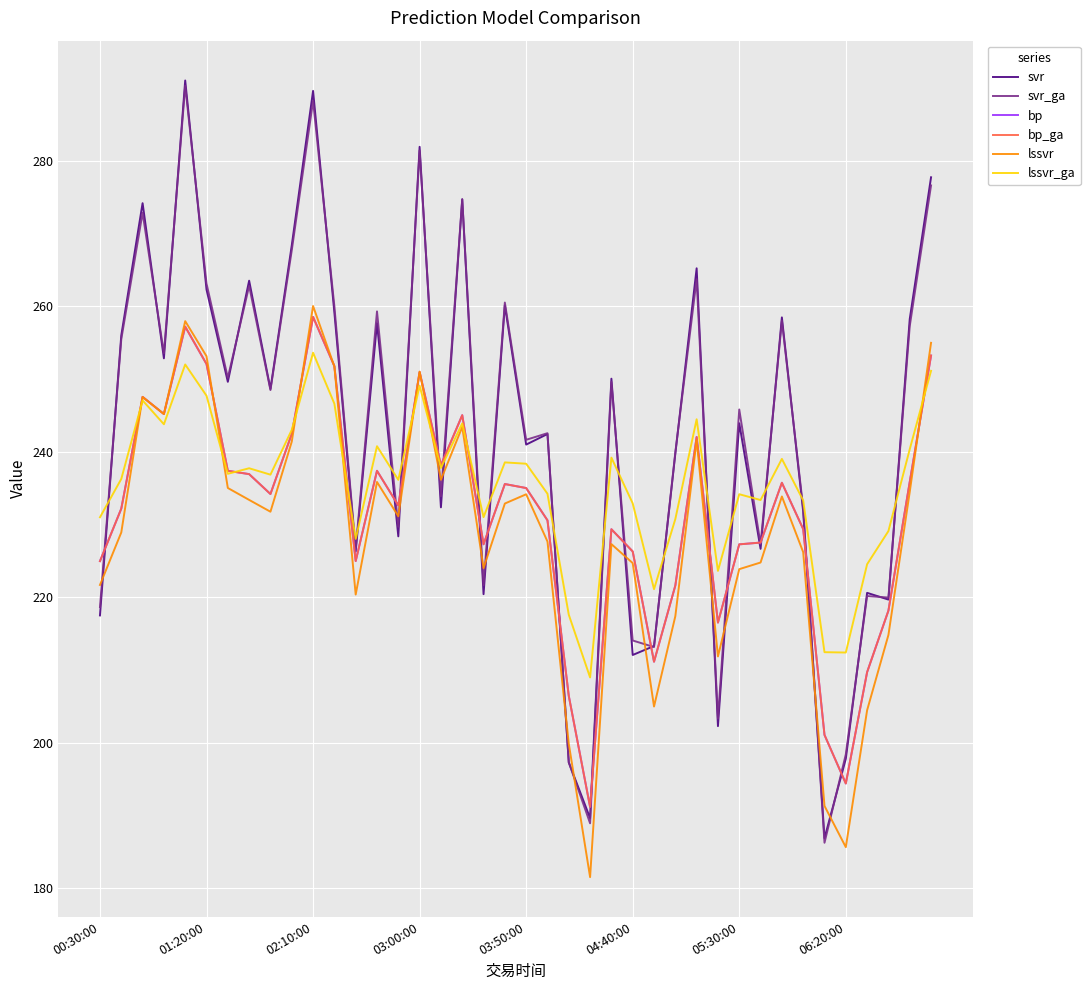

Is this an area chart (filled region under the line)?

No